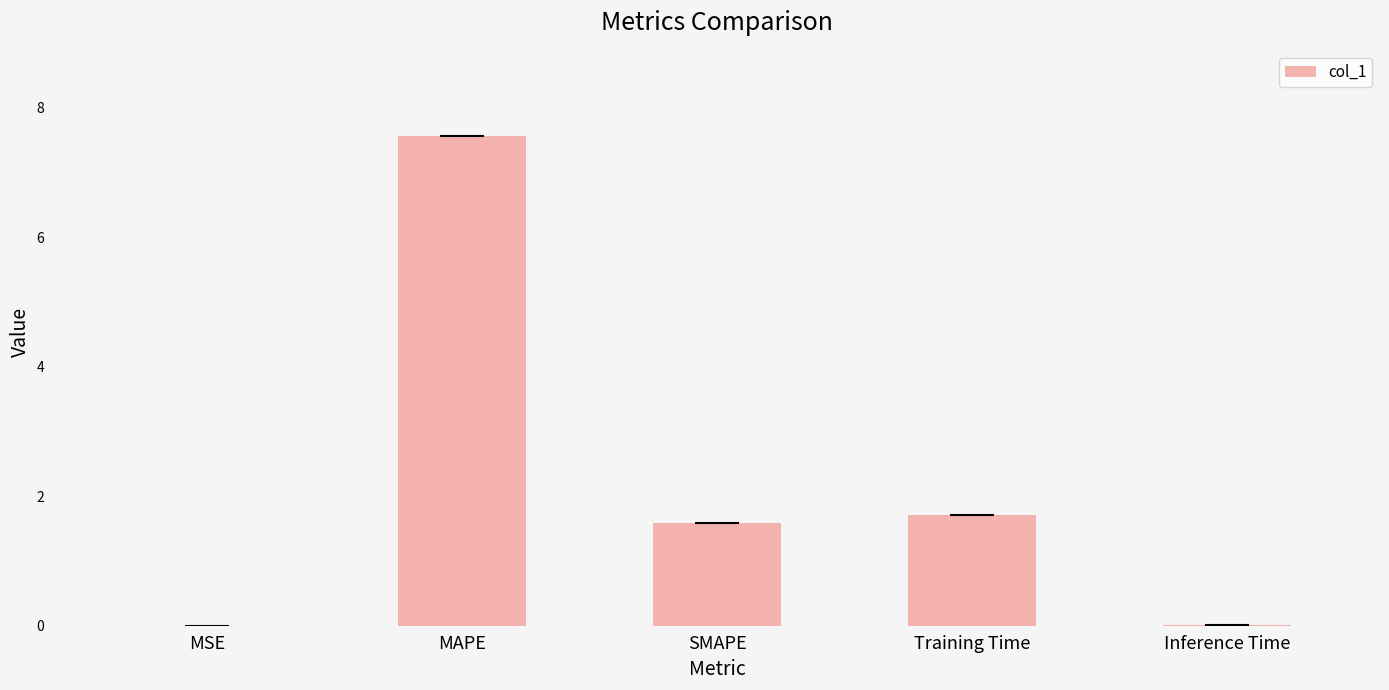

At which category does the chart reach its peak across all series?

MAPE